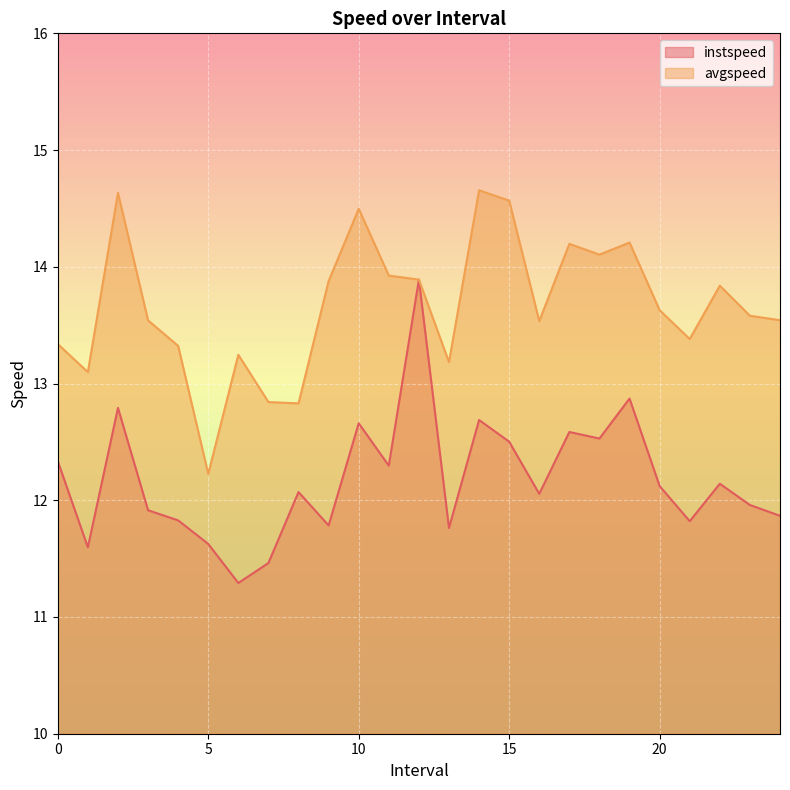

At how many categories does at least one series exceed 11?

25